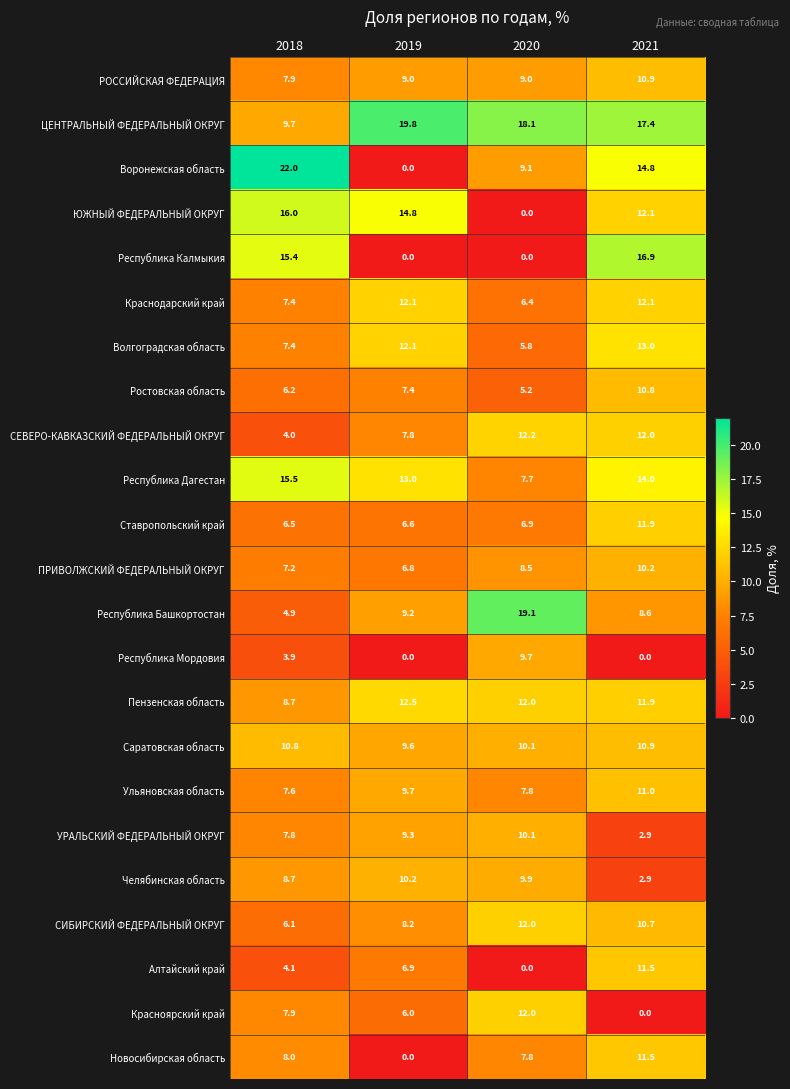

Count the number of categories in the chart.

4